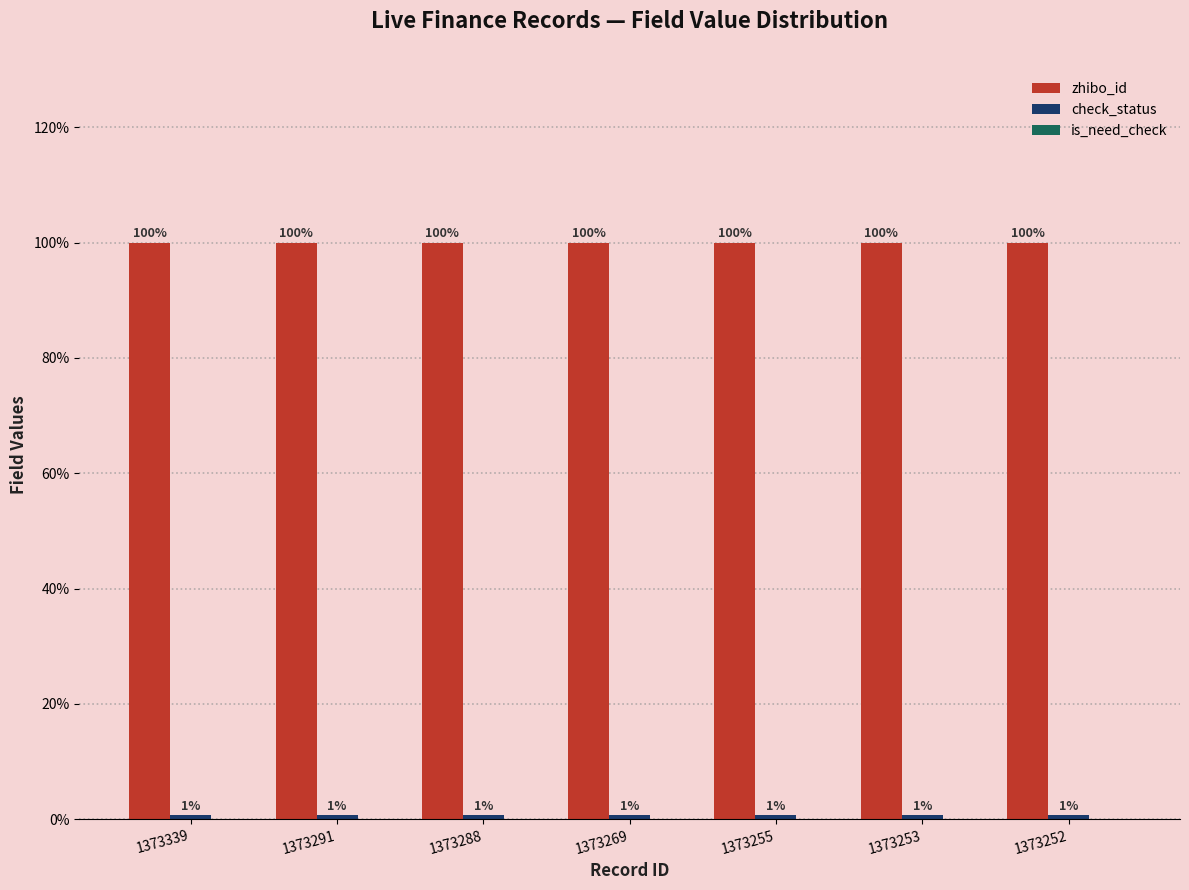

At how many categories does at least one series exceed 46?

7